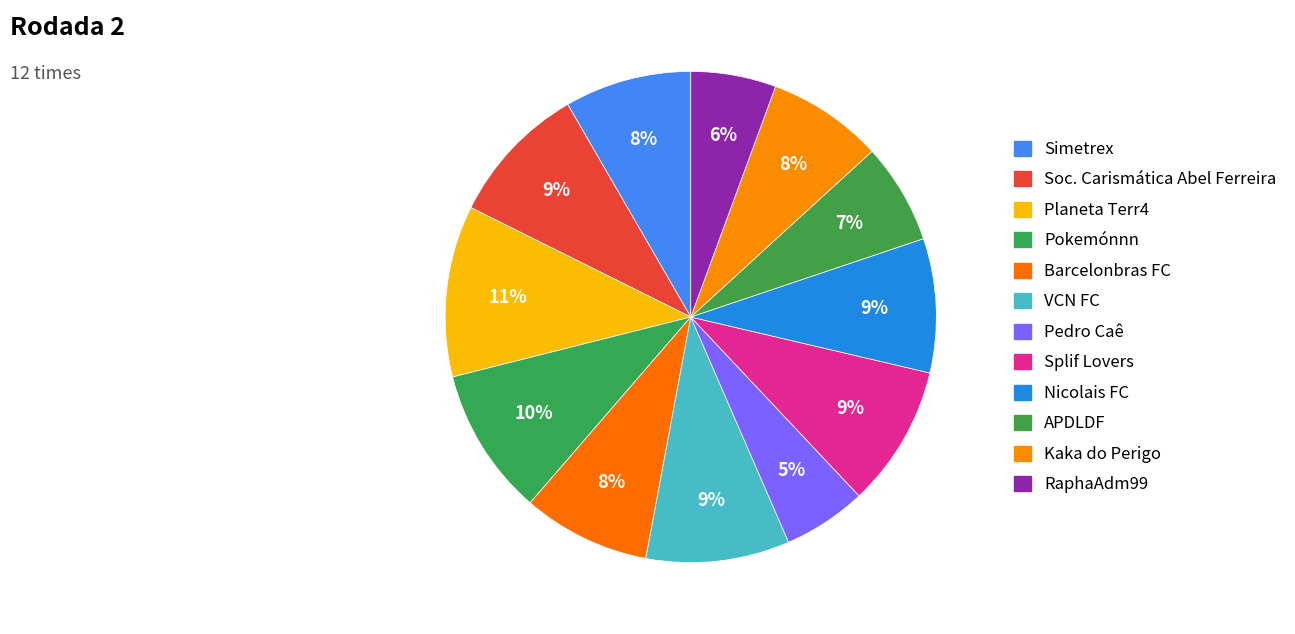

How many slices are in this pie chart?

12